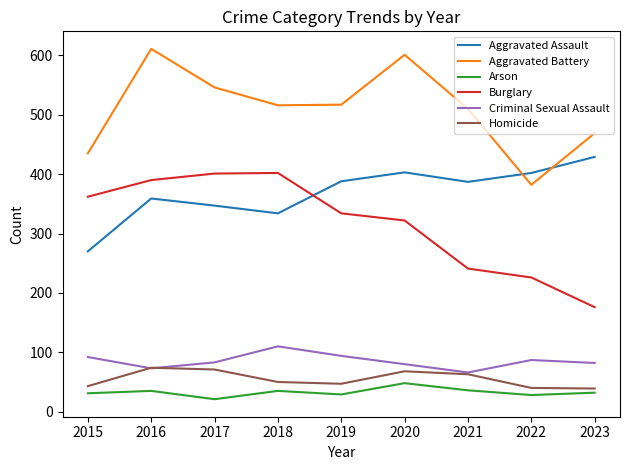

What is the sum of the Aggravated Assault values at 2022 and 2023?

831